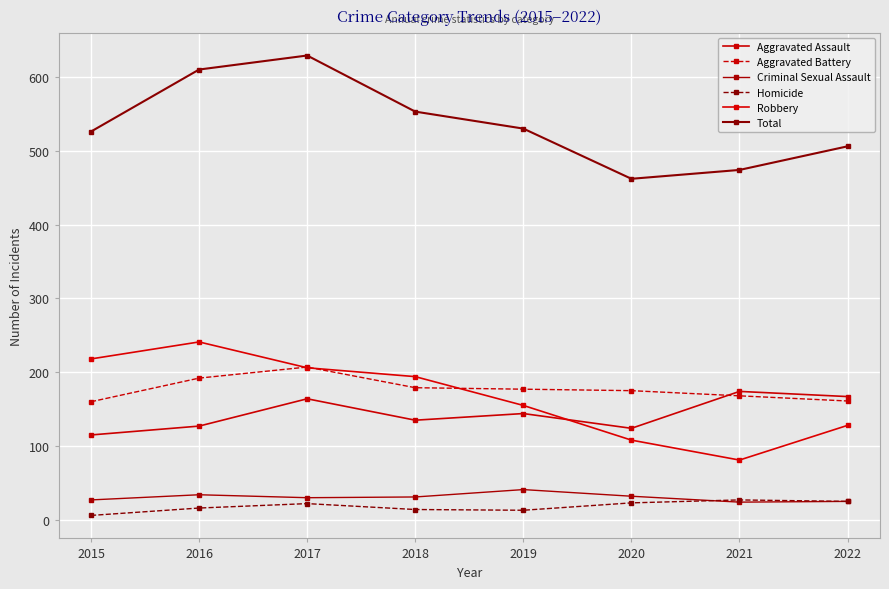

What is the spread (max minus min) of values at 2020?

439